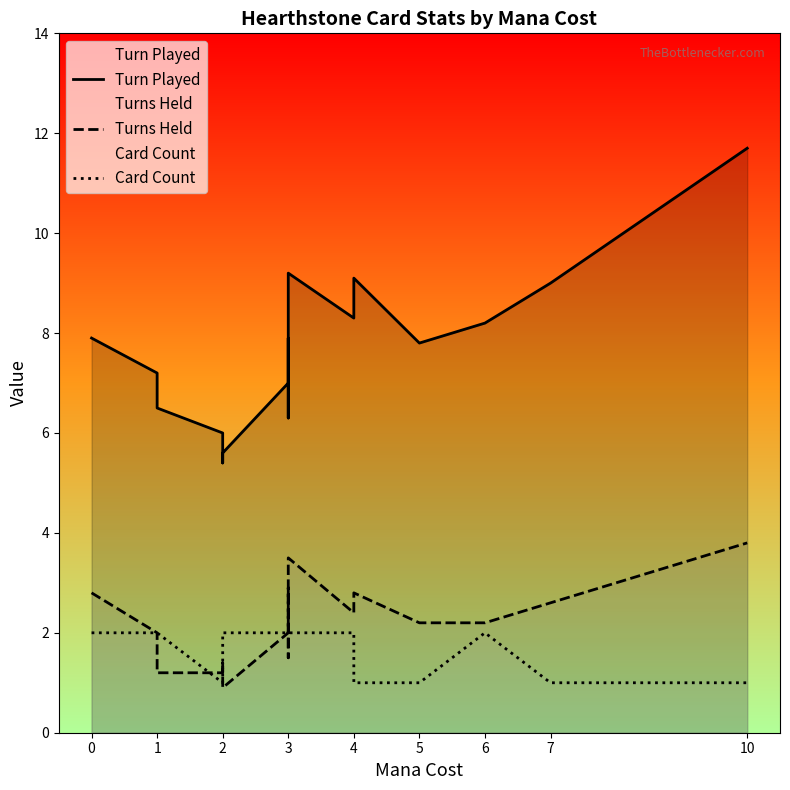

How many interior local peaks does the Card Count series have?

1